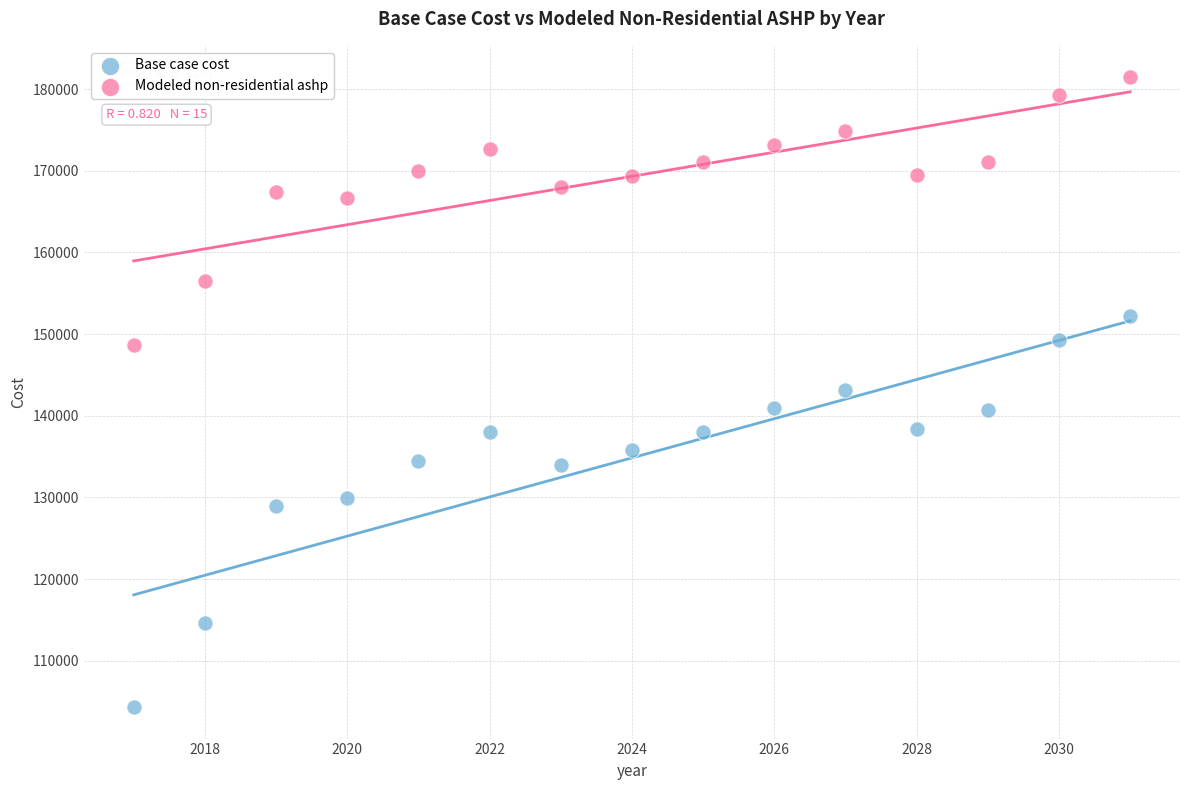

Which series contains the lowest Y value?

Base case cost